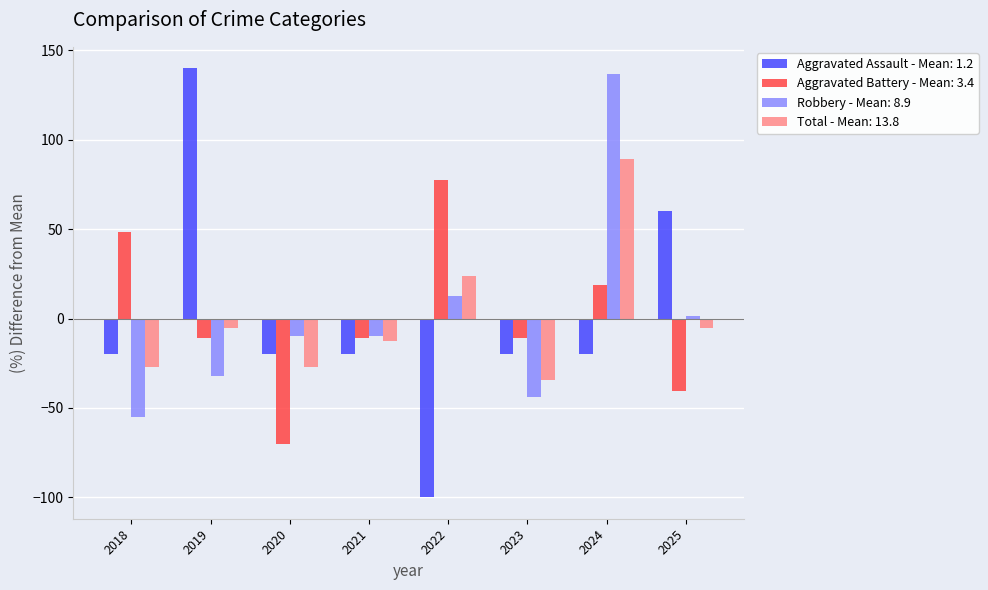

Which series changed the most between 2020 and 2024?

Robbery - Mean: 8.9